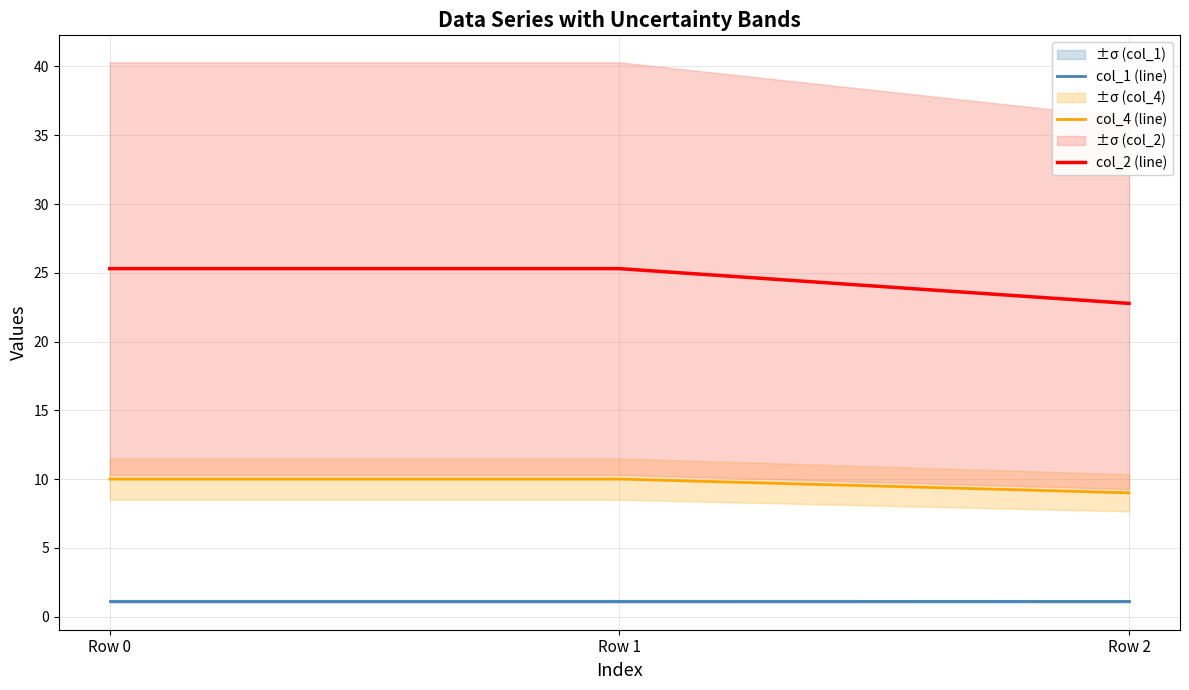

What is the maximum value for col_4 (line)?

10.0